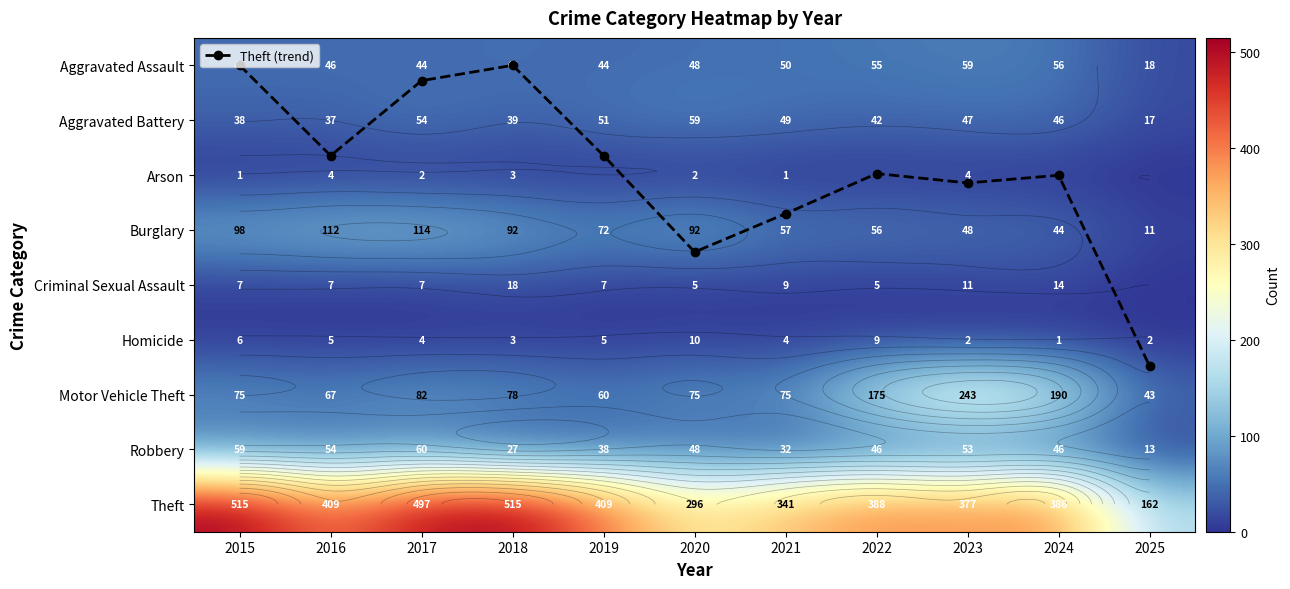

At 2020, list the series in order from smallest to largest.

Arson, Theft (trend), Criminal Sexual Assault, Homicide, Aggravated Assault, Robbery, Aggravated Battery, Motor Vehicle Theft, Burglary, Theft